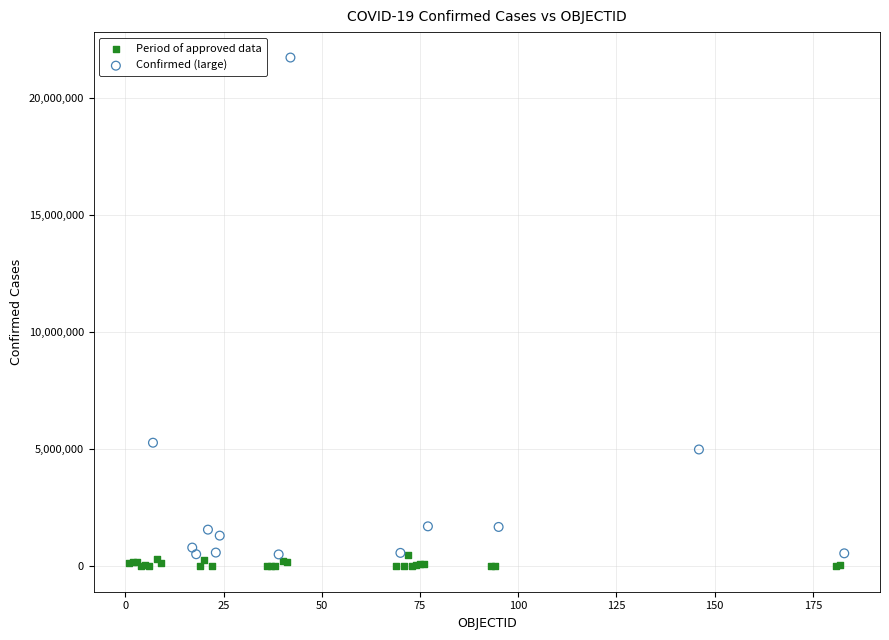

Which series has the widest spread of Y values?

Confirmed (large)